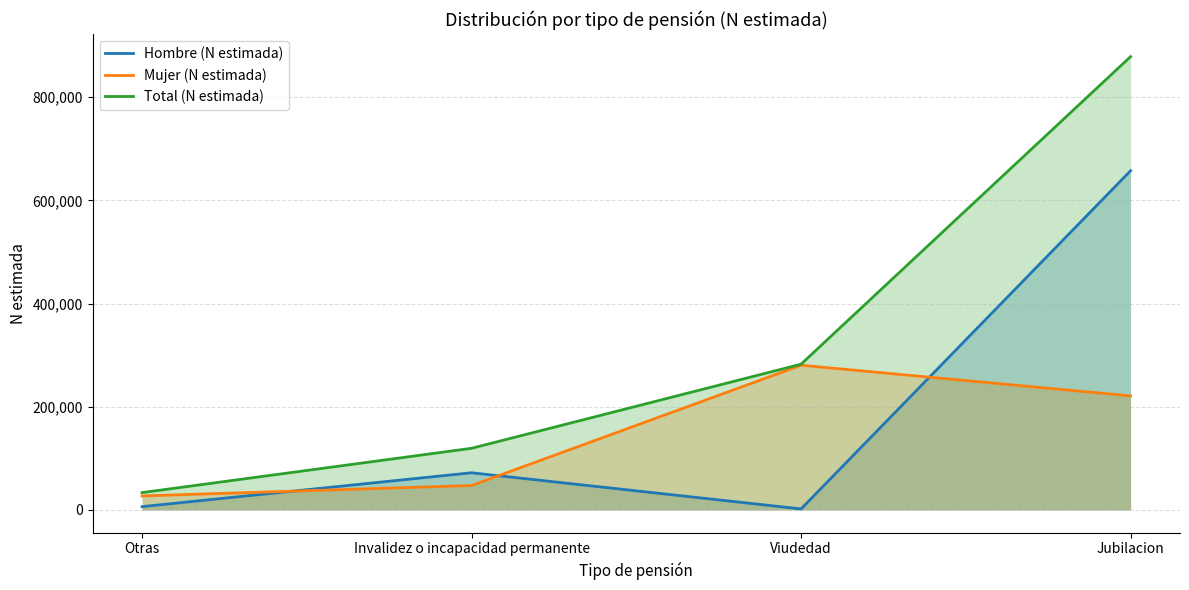

What is the difference between the maximum and minimum values in the Mujer (N estimada) series?

253241